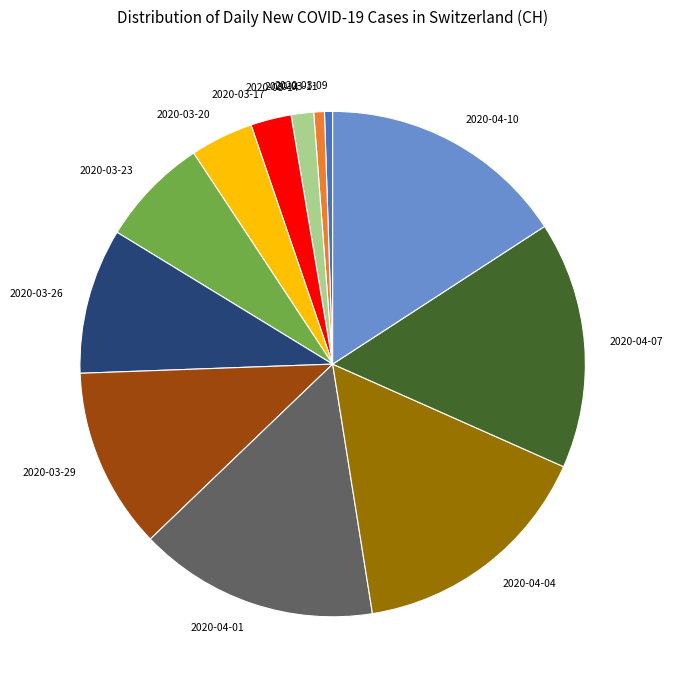

True or false: 2020-03-09 accounts for 11% of the total.

False